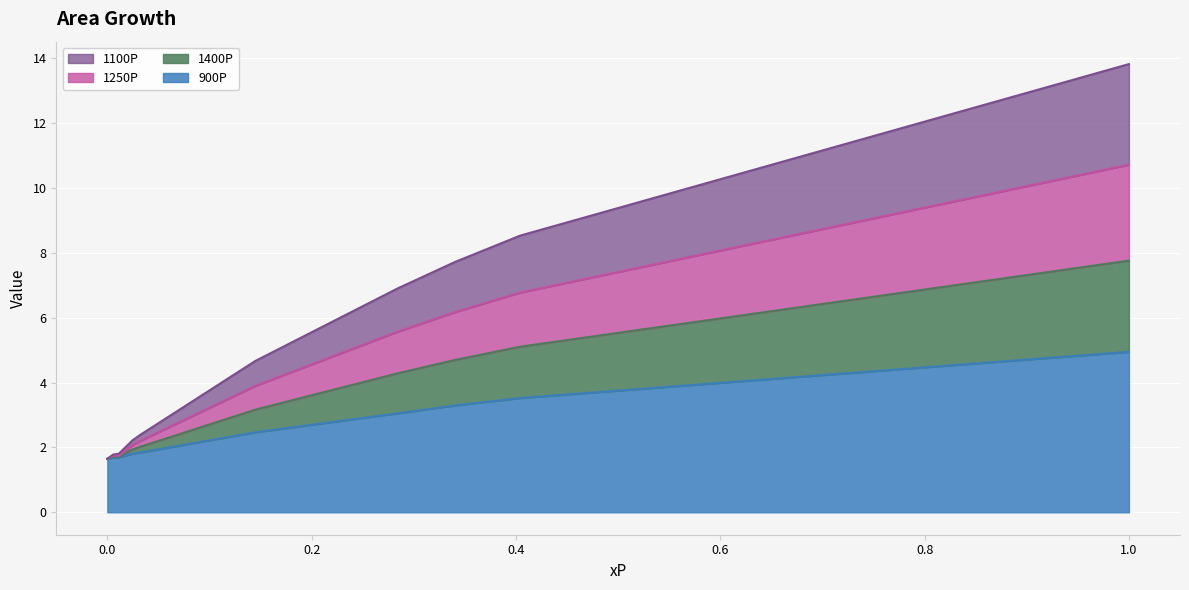

True or false: 1250P and 1100P intersect in this chart.

False